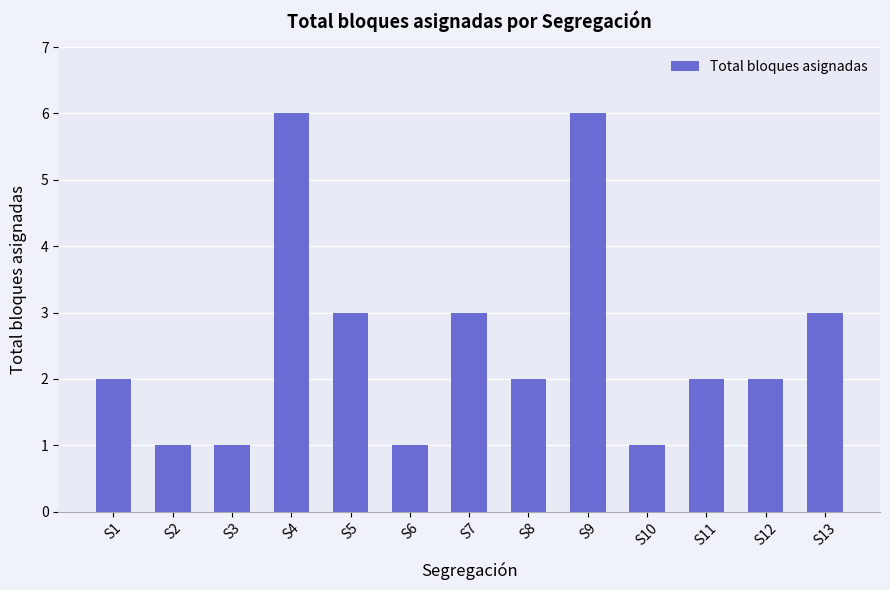

What is the difference between the maximum and minimum values?

5